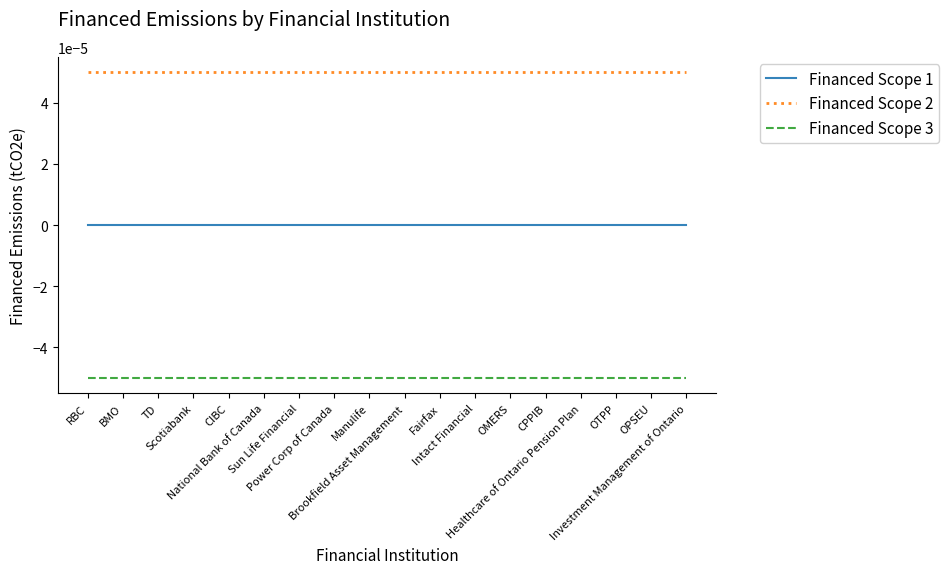

Which series has the largest total across all categories?

Financed Scope 2